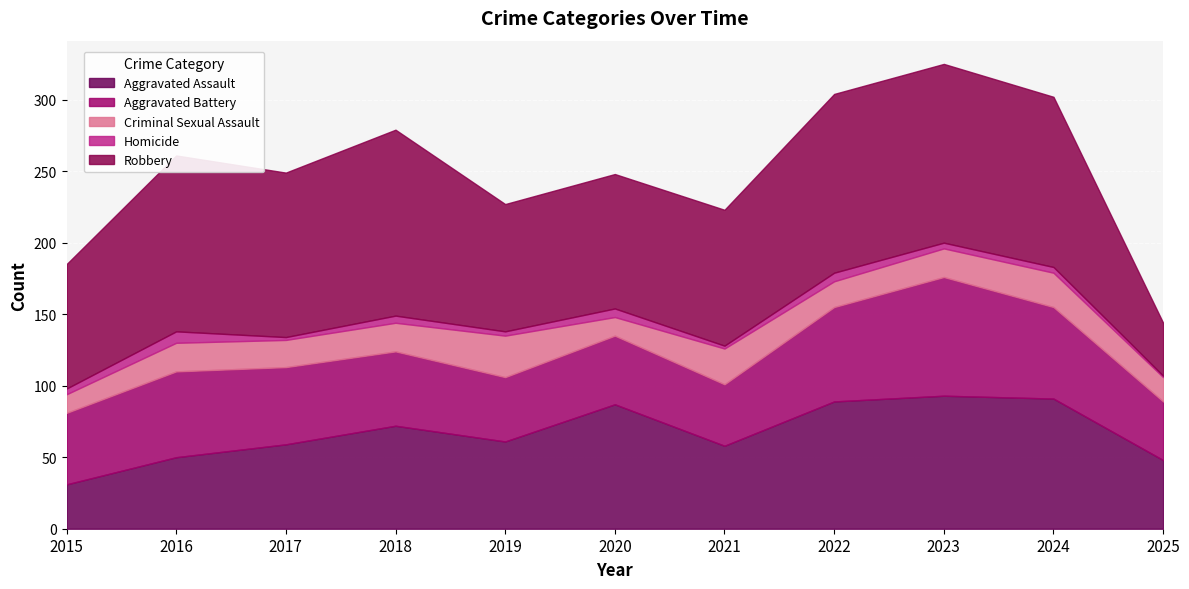

At which label does Aggravated Assault first exceed 61?

2018